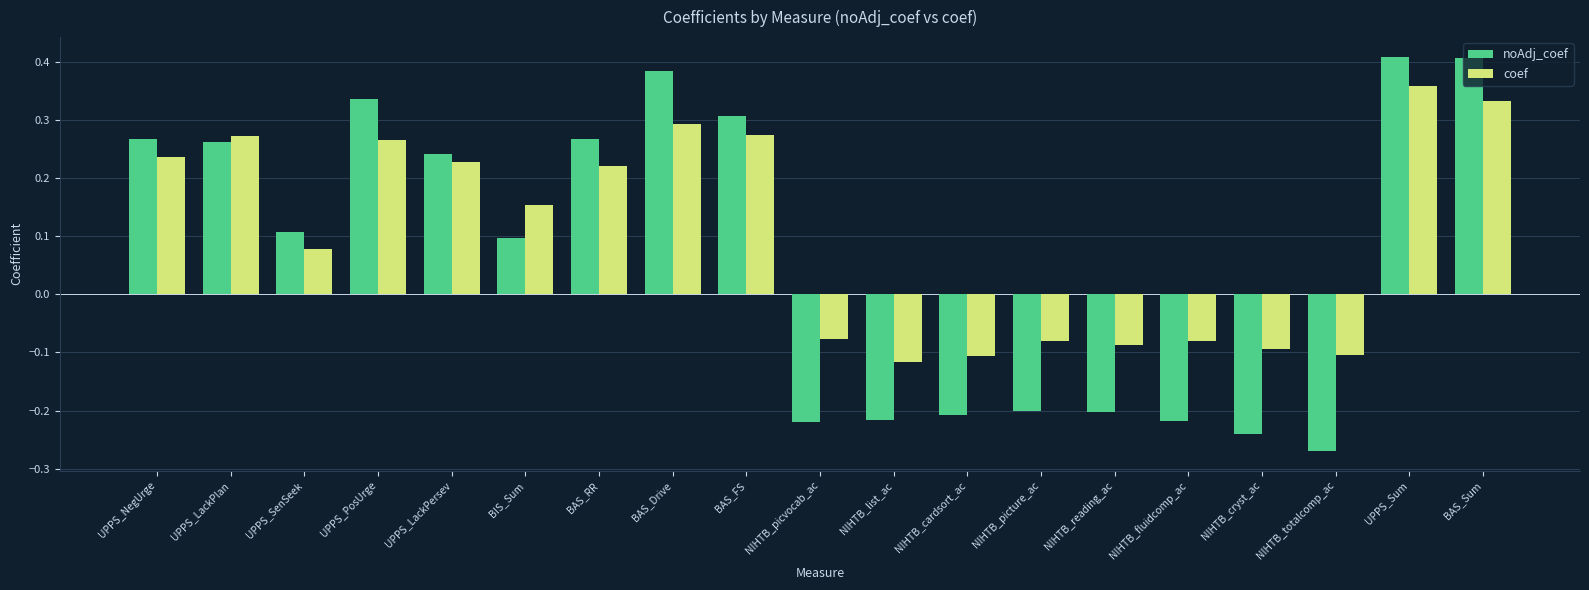

What is the difference between the maximum and minimum values in the coef series?

0.5